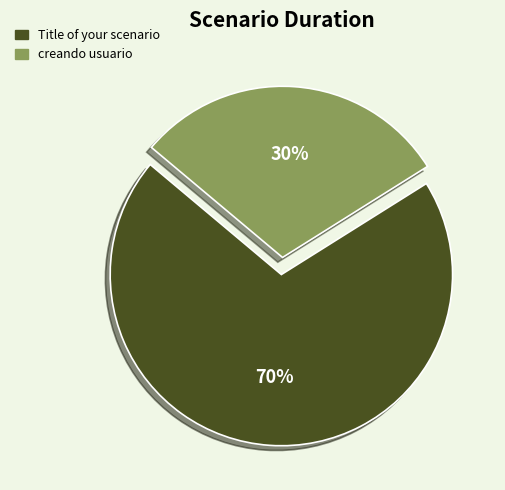

Does Title of your scenario represent more than half of the total?

Yes